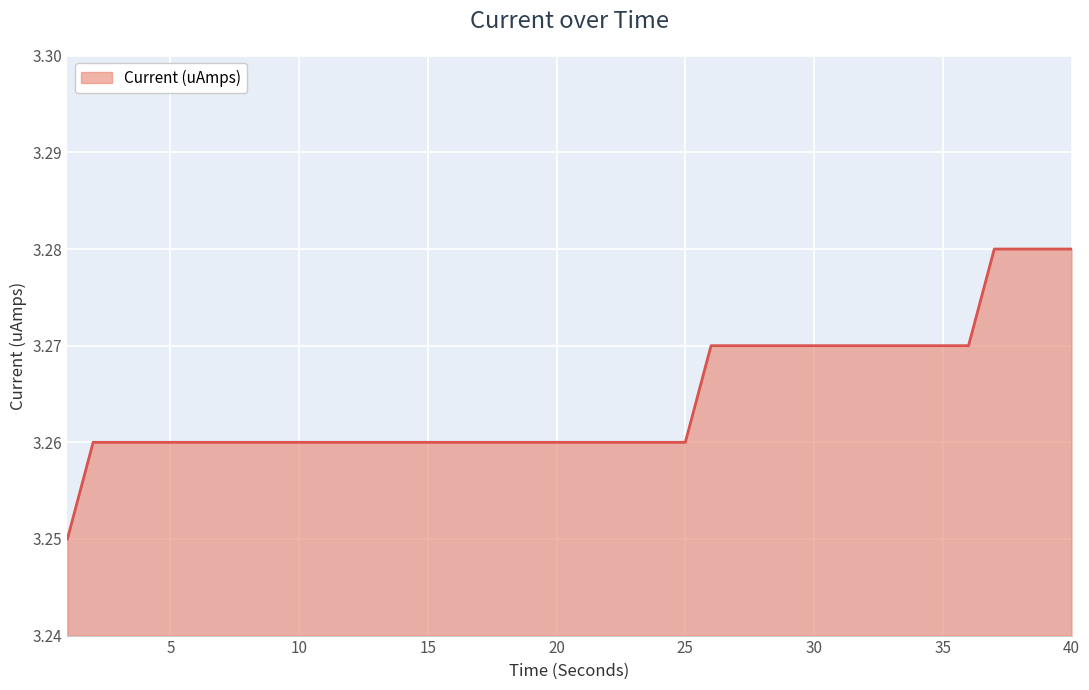

How many distinct data groups are displayed?

1